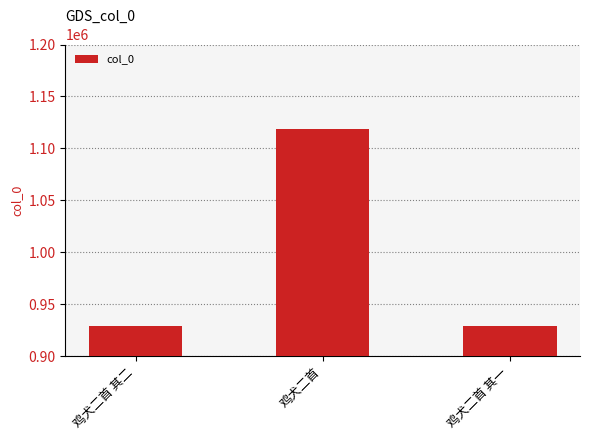

Read the value at 鸡犬二首, to the nearest 100.

1118600